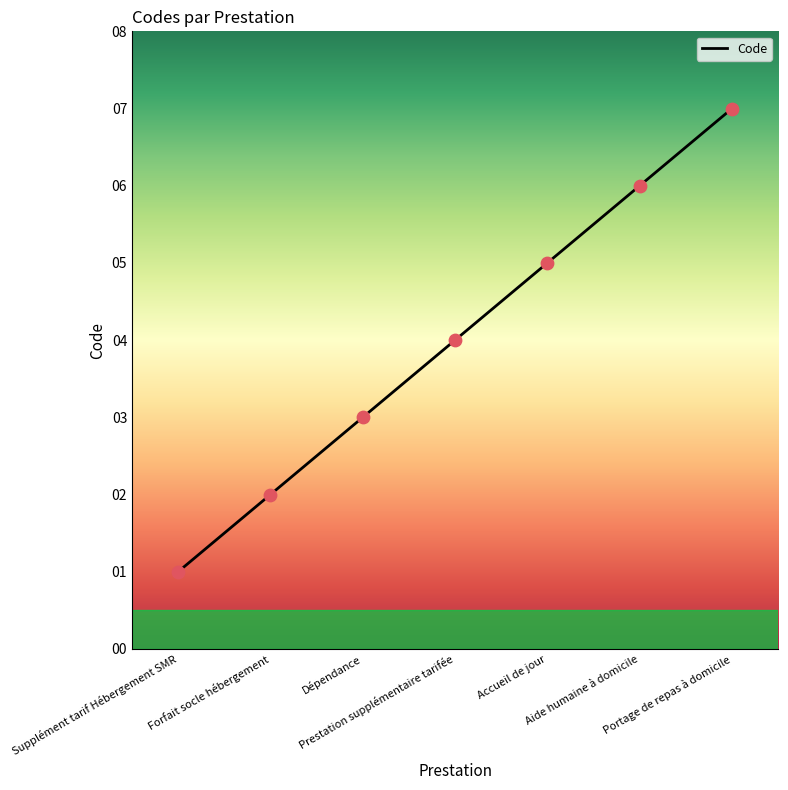

What is the change in value from Supplément tarif Hébergement SMR to Prestation supplémentaire tarifée?

+3